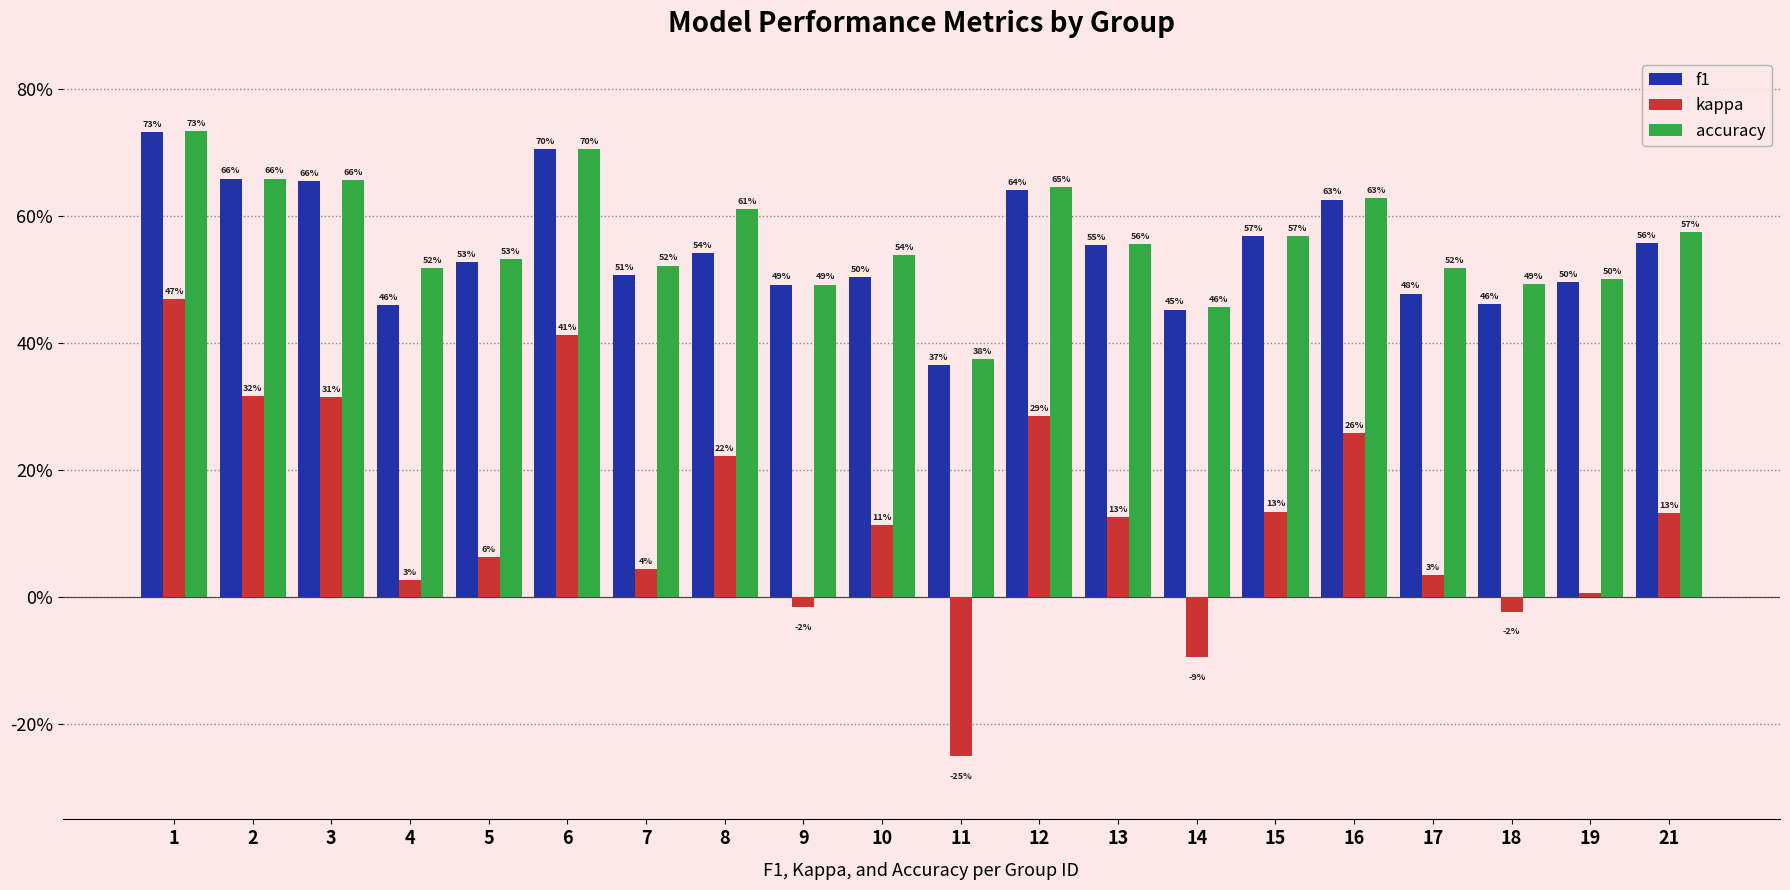

Does the chart contain stacked bars?

No